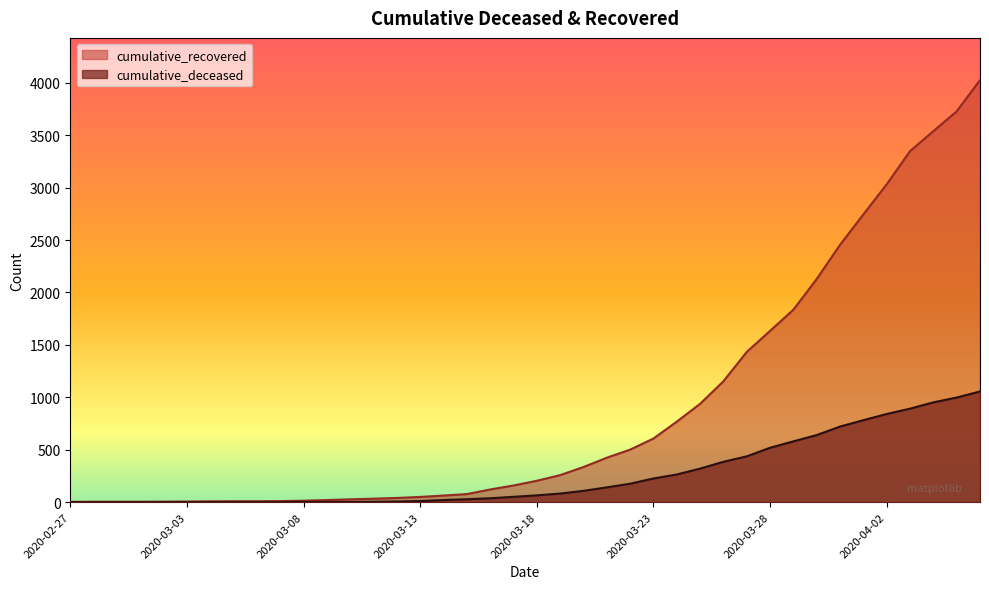

True or false: cumulative_recovered has a value of 25 at 2020-03-08.

False